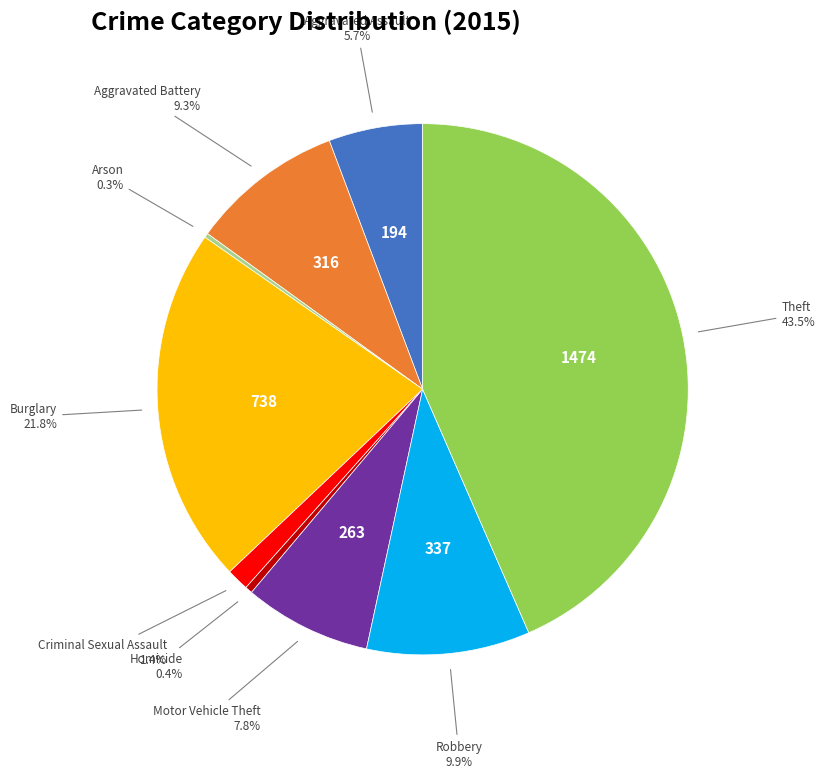

Which has a higher value, Aggravated Assault or Burglary?

Burglary